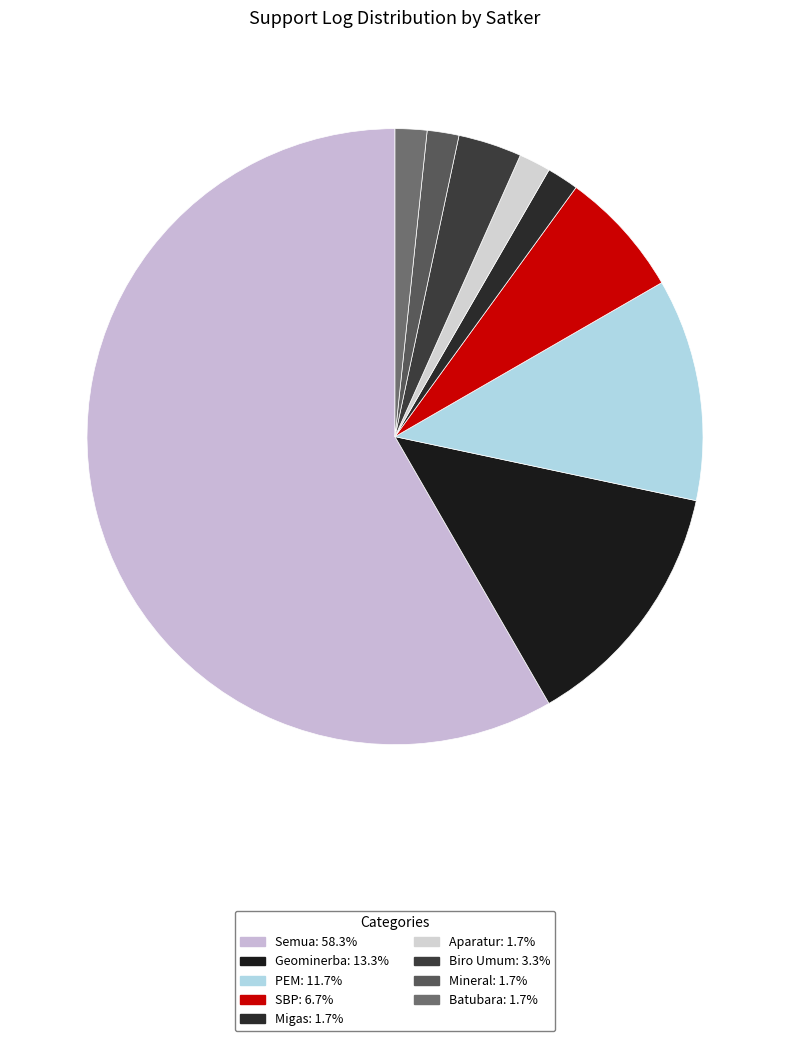

How many segments does this pie chart have?

9